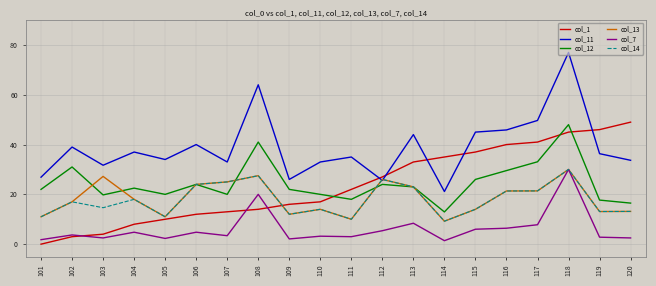

At which category is the sum across all series the highest?

118